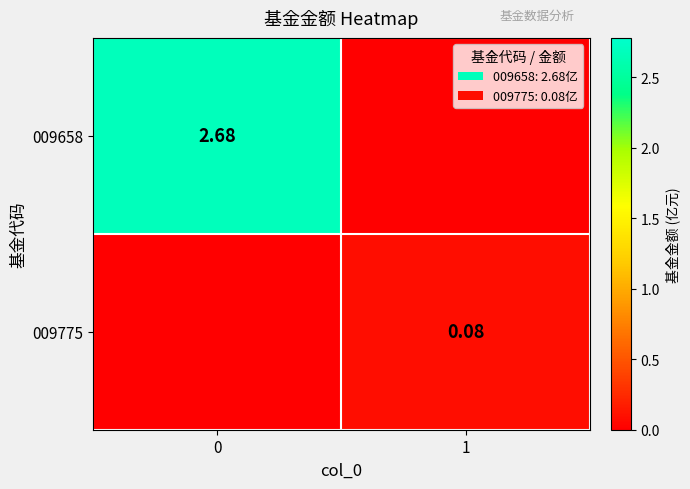

Is the value of 009658 at 0 greater than the value of 009775 at 1?

Yes